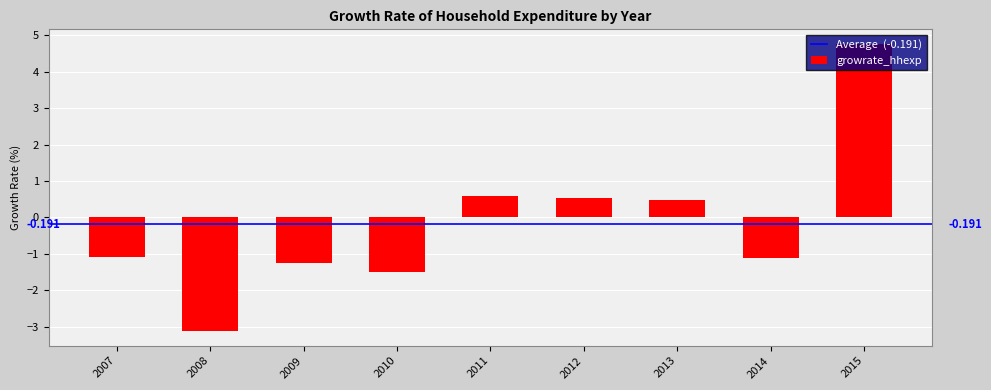

Does the chart contain stacked bars?

No